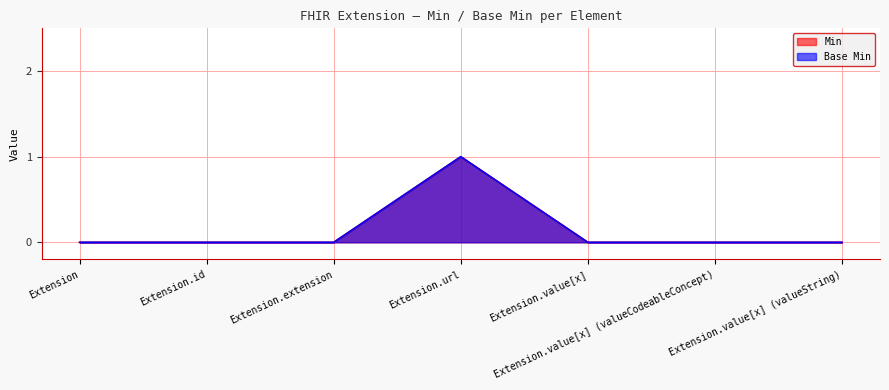

Reading right to left, transcribe all the data shown in this chart.

Min: 0	0	0	1	0	0	0
Base Min: 0	0	0	1	0	0	0